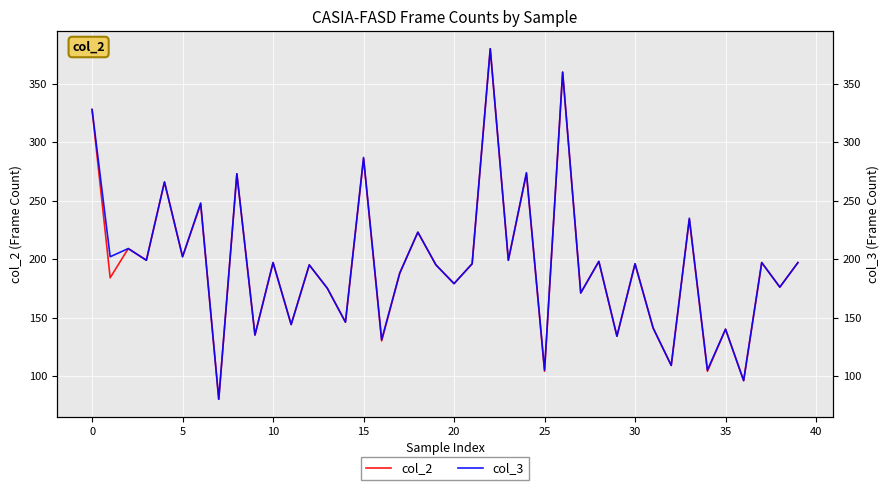

What is the label of the 30th point from the left?

29